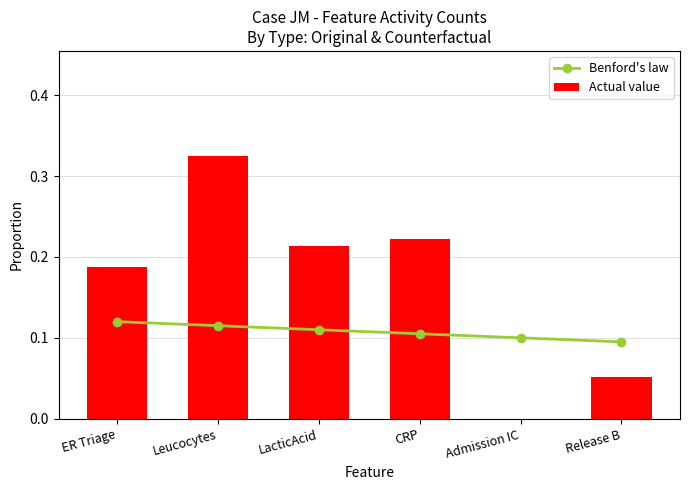

List the labels in order of Actual value value, largest first.

Leucocytes, CRP, LacticAcid, ER Triage, Release B, Admission IC